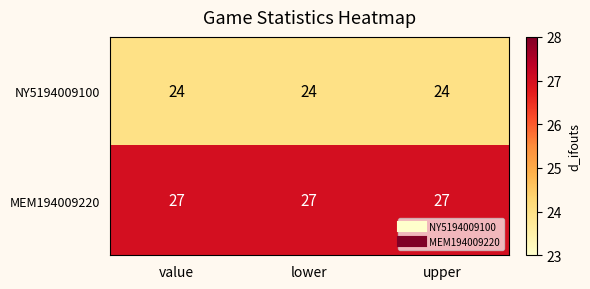

The MEM194009220 series shows 27 at lower. True or false?

True